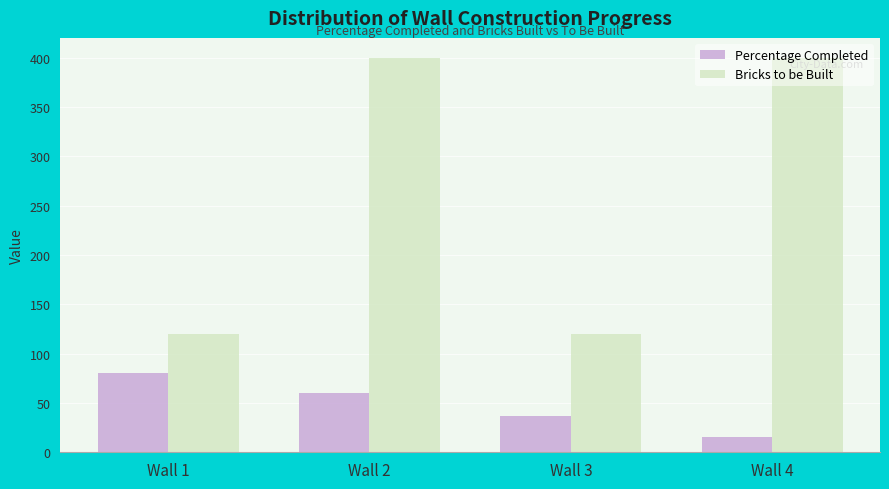

How many distinct data groups are displayed?

2